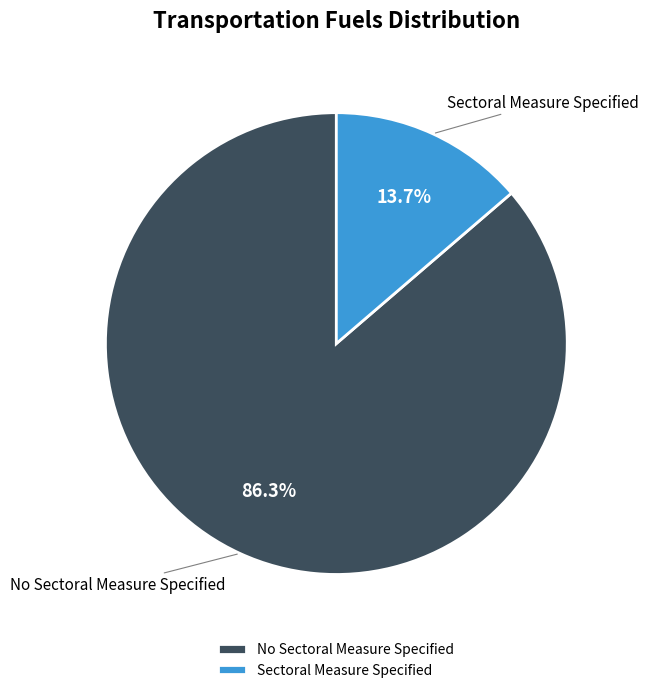

Which slice is the largest?

No Sectoral Measure Specified